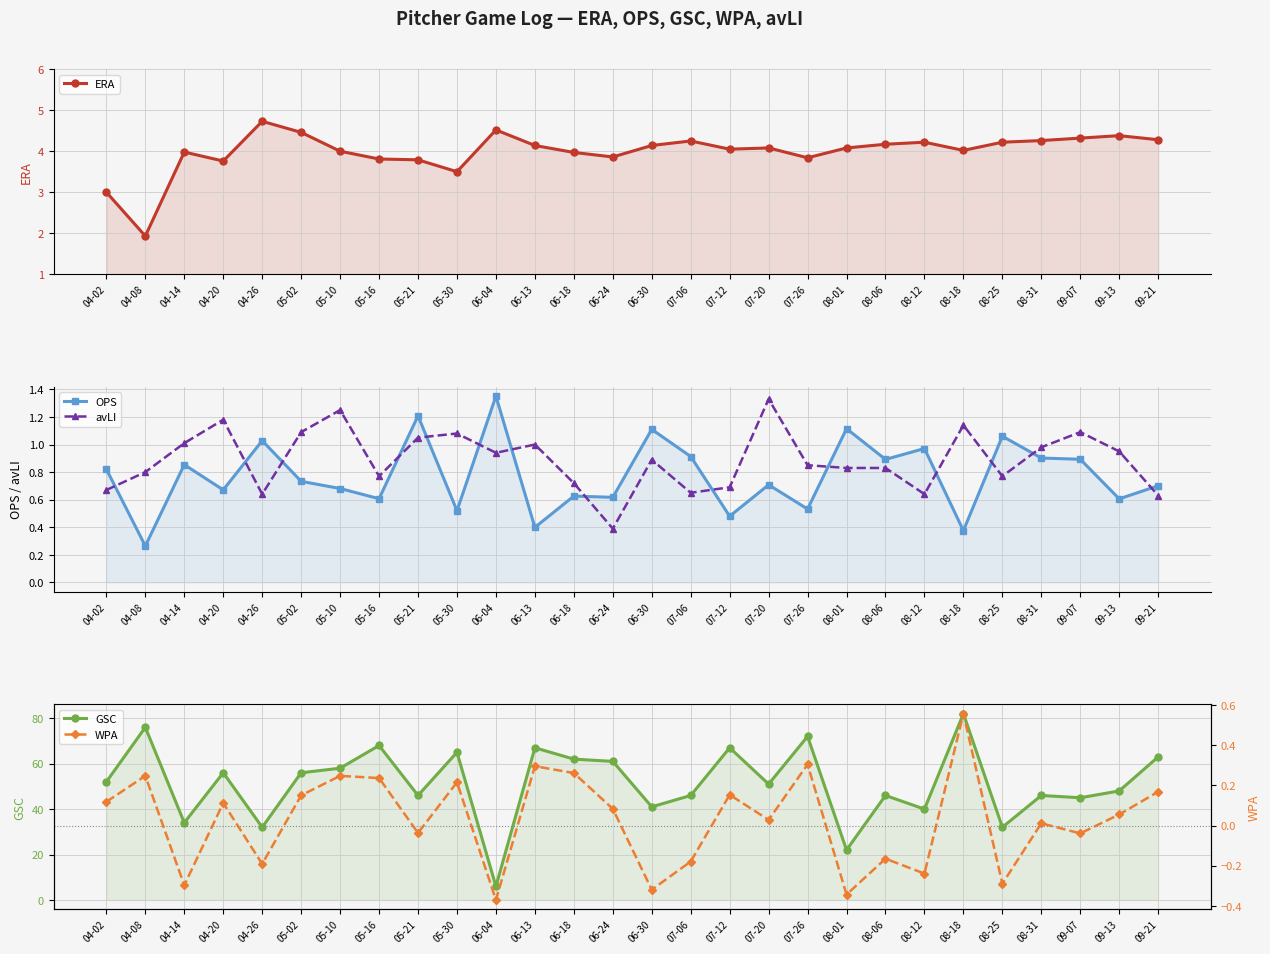

What is the difference between the highest and lowest values at 07-12?

66.8